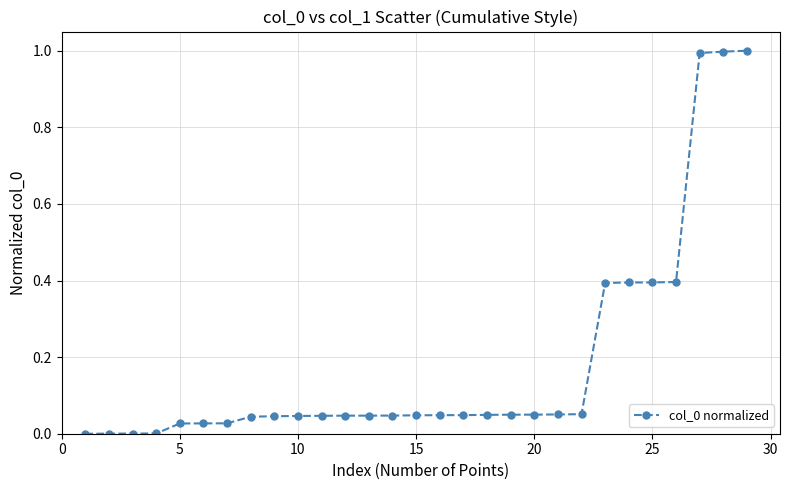

What is the value of the 24th point from the left?

0.4